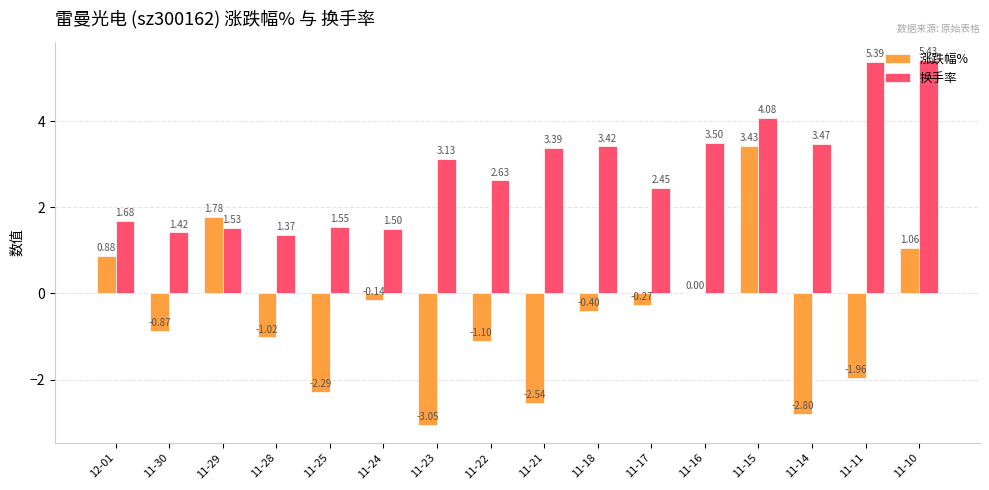

At which label does 涨跌幅% first exceed 0?

12-01